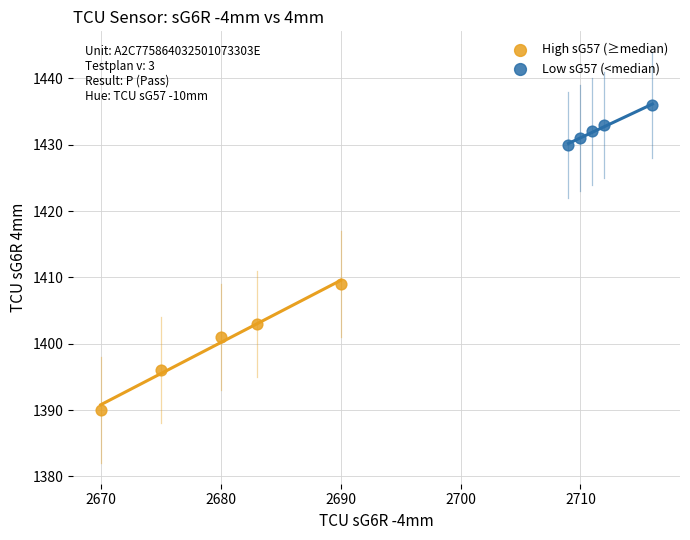

Which series has the widest spread of Y values?

High sG57 (≥median)